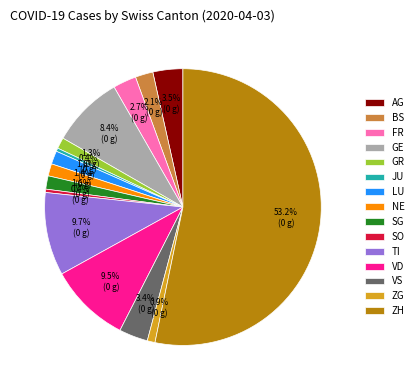

How many segments does this pie chart have?

15